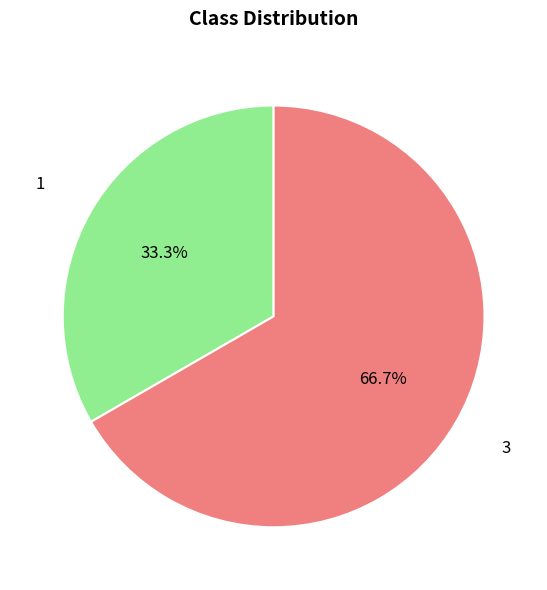

Does any single category account for the majority?

Yes